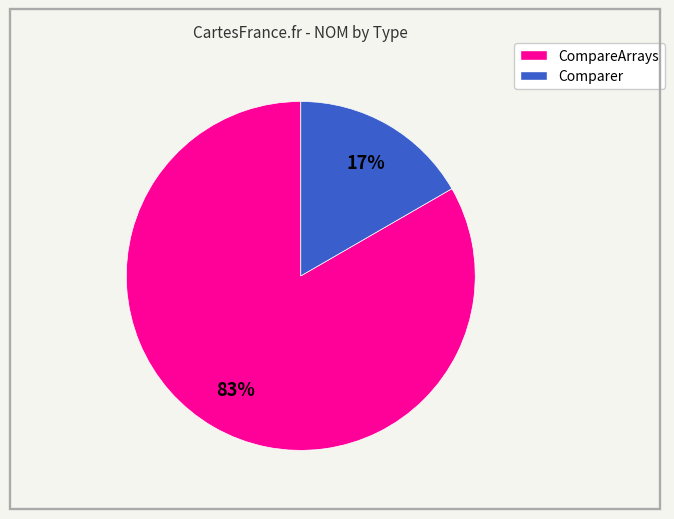

To the nearest percent, what is the average slice percentage?

50%